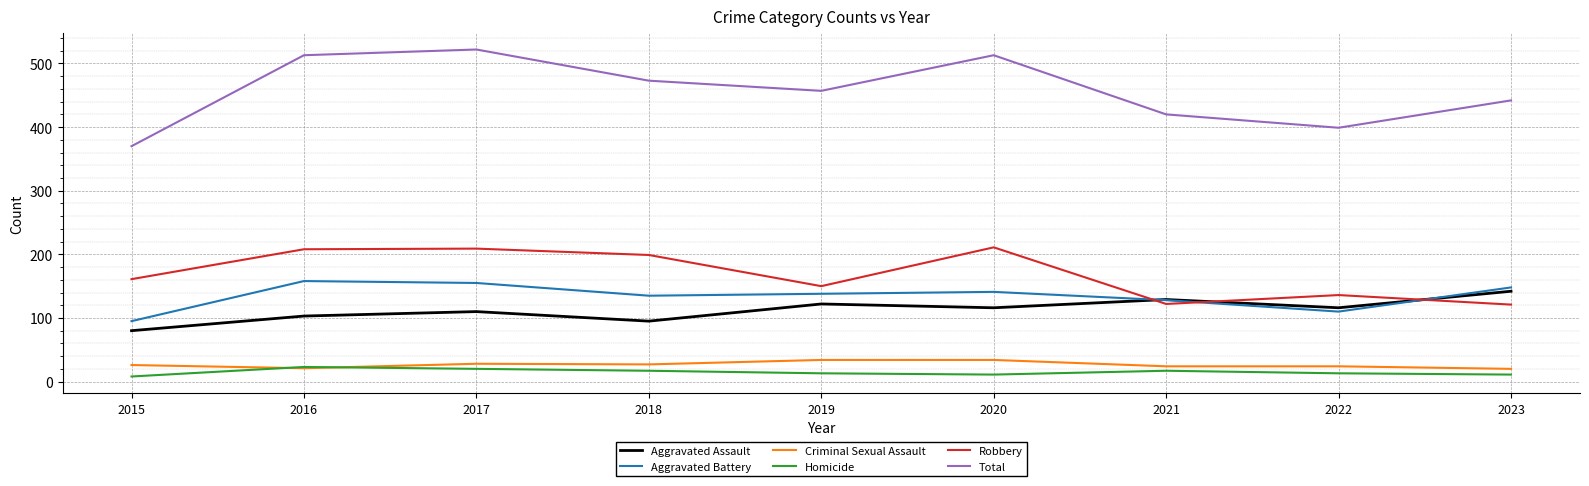

What are all the series names shown in the legend?

Aggravated Assault, Aggravated Battery, Criminal Sexual Assault, Homicide, Robbery, Total